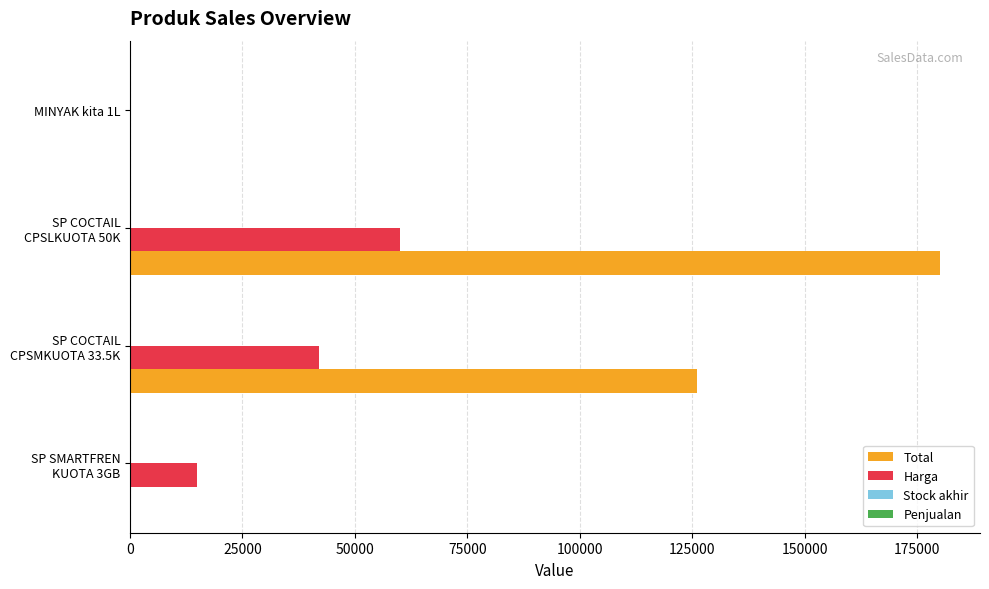

What is the maximum value for Total?

180000